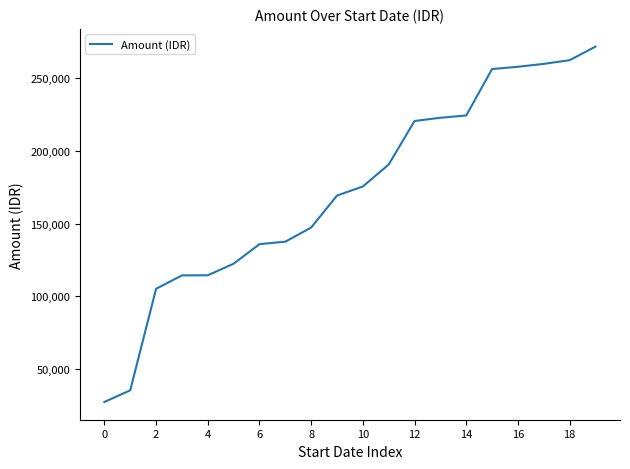

What is the difference between the maximum and minimum values?

244633